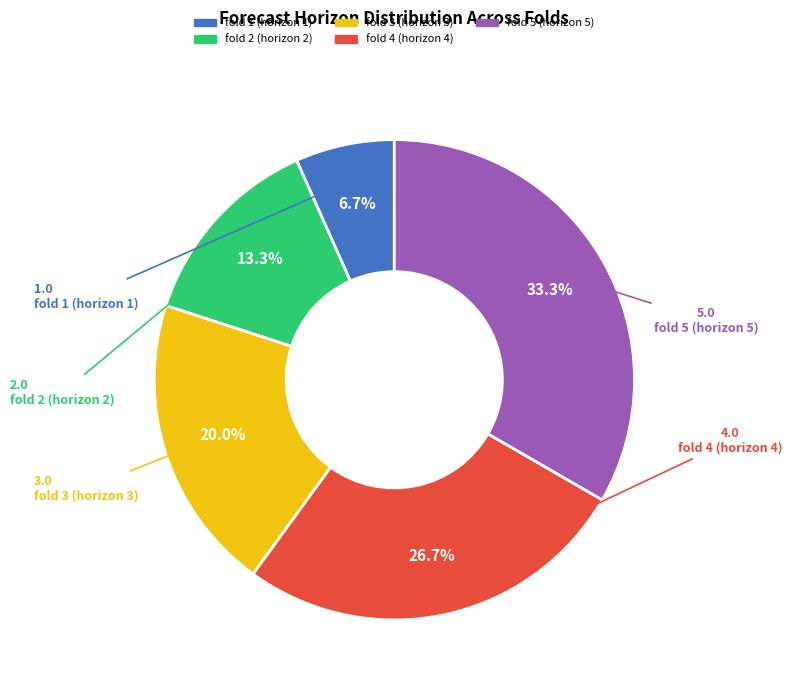

Is fold 4 the majority of the pie?

No